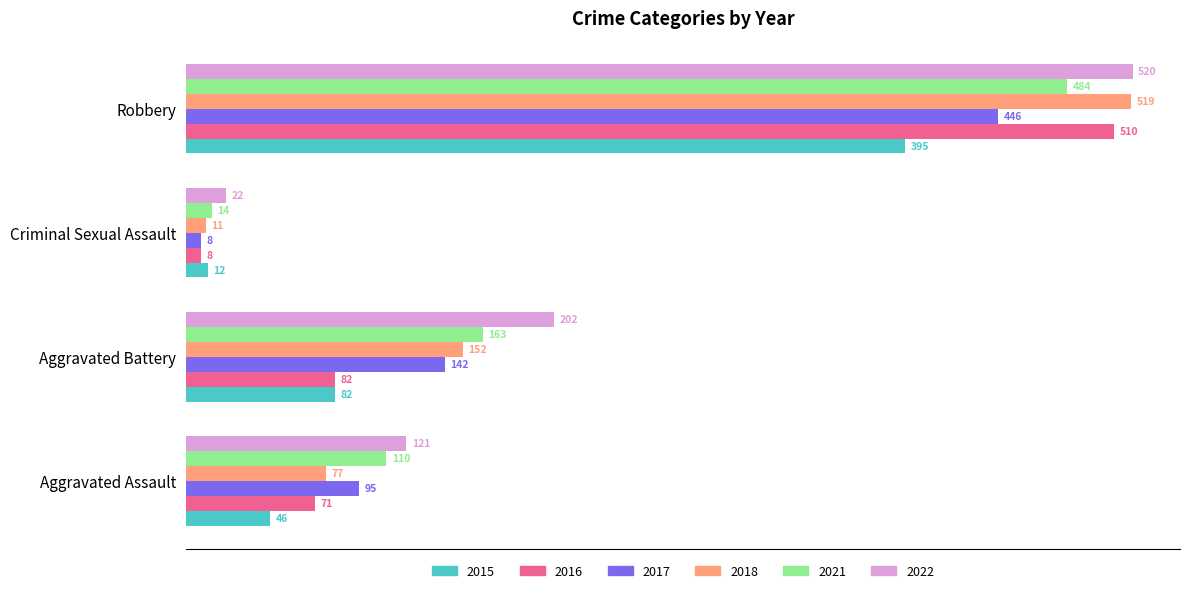

Rank the series by their maximum value, from lowest to highest.

2015, 2017, 2021, 2016, 2018, 2022